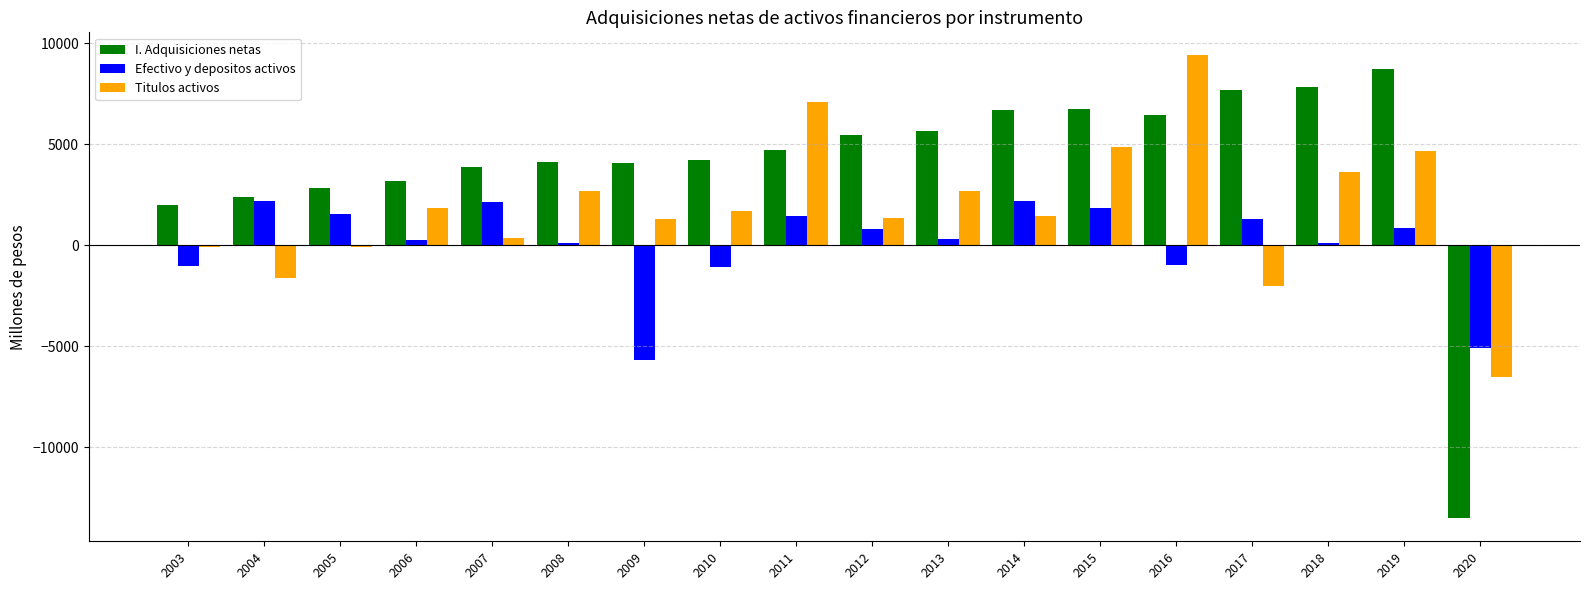

Which series has the largest range (max minus min)?

I. Adquisiciones netas